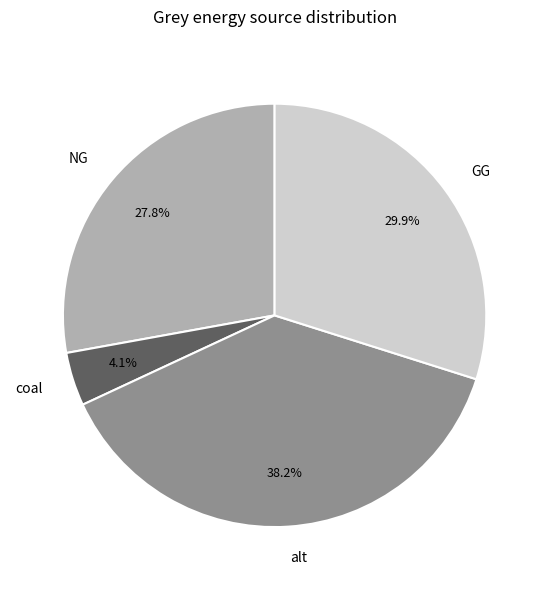

What percentage is NOT represented by NG?

72.2%